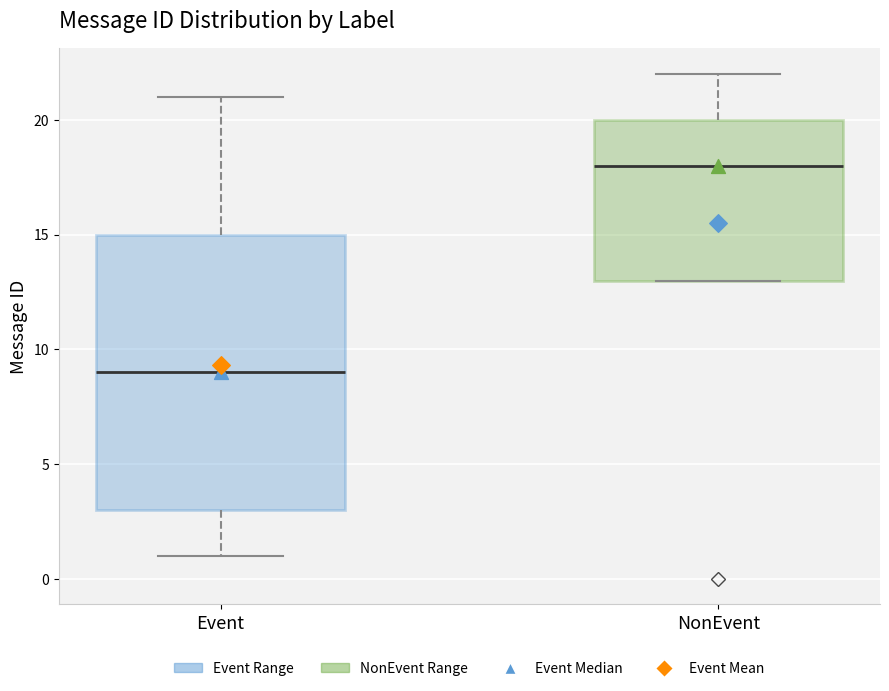

Reading left to right, read every box against the y-axis: the position of its median line, the range the box covers, and the ends of its whiskers. The values are not printed on the chart, so give them approximately, as read against the axis.

Event: median 9, box 3 to 15, whiskers 1 to 21
NonEvent: median 18, box 13 to 20, whiskers 13 to 22